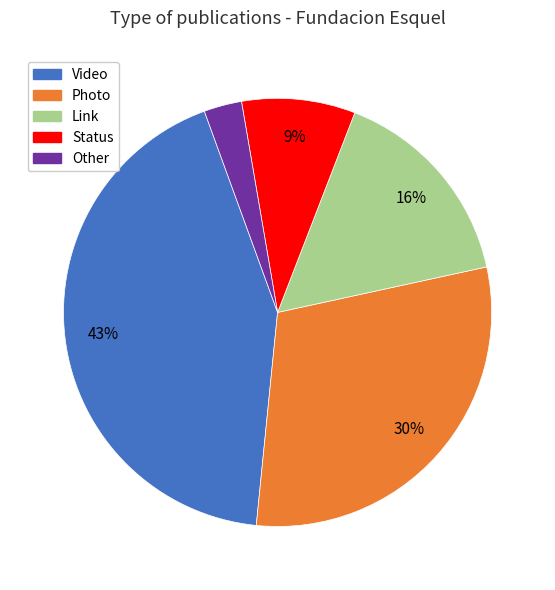

To the nearest percent, what is the average slice percentage?

20%